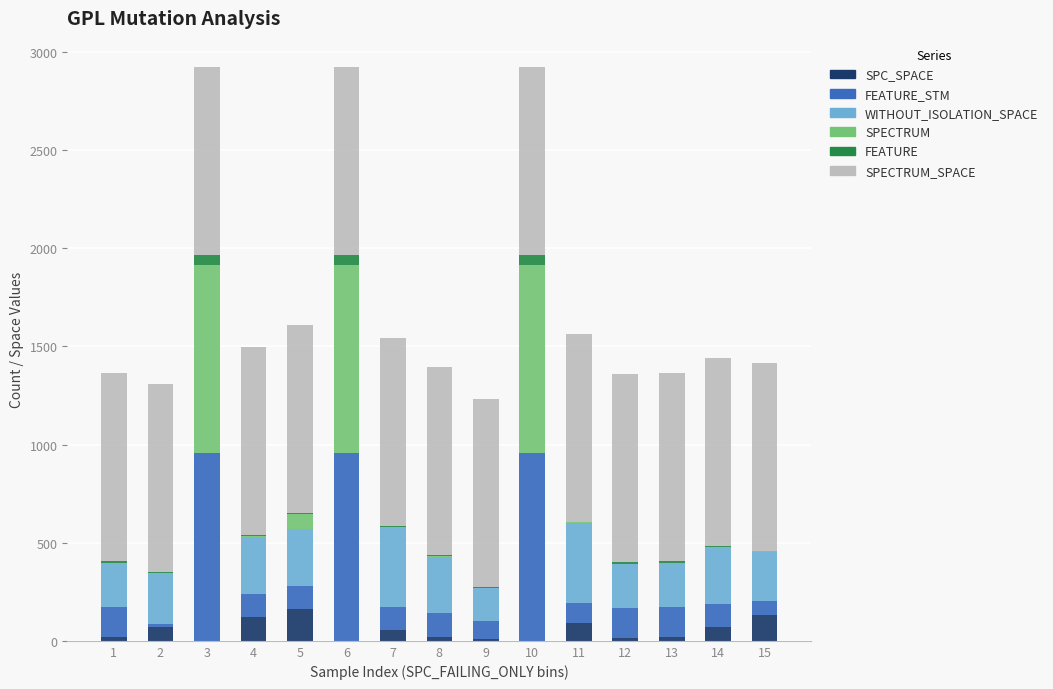

What is the highest value of the SPC_SPACE series?

162